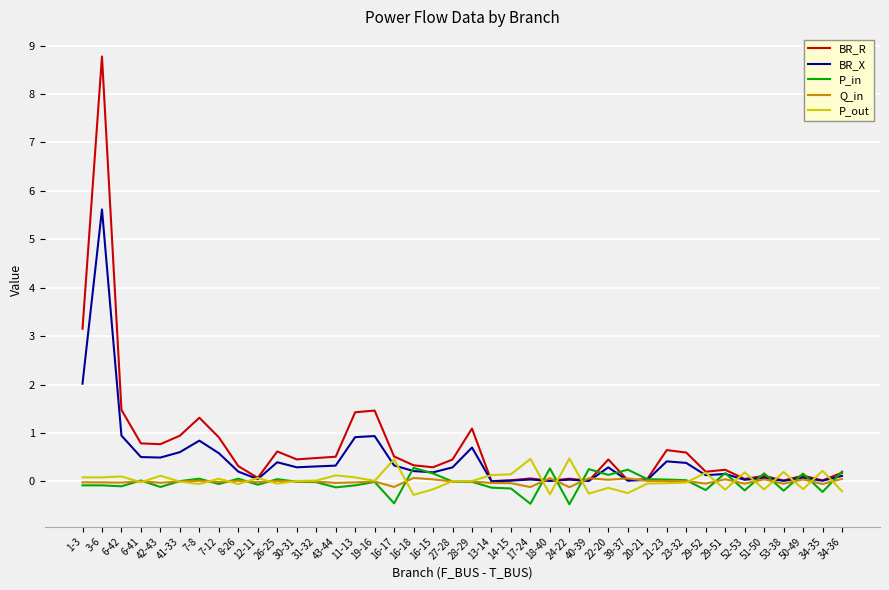

What is the minimum value shown in the chart?

-0.5